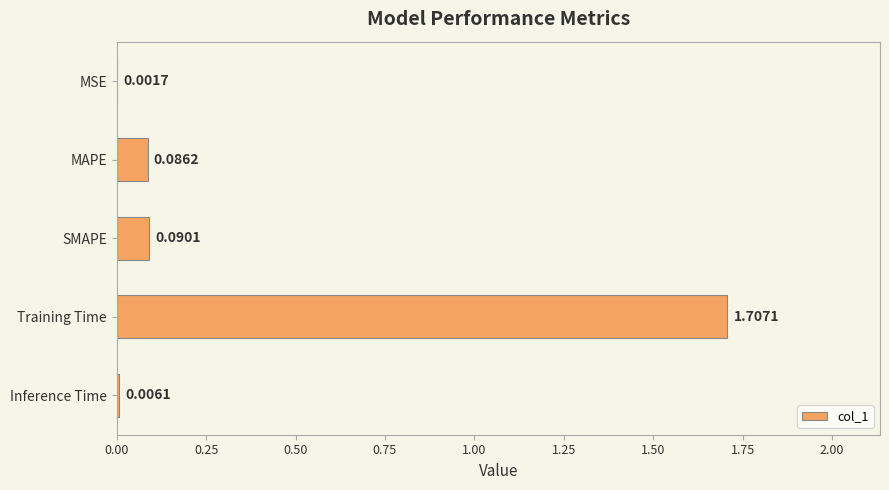

What is the change in value from MAPE to Training Time?

+1.6